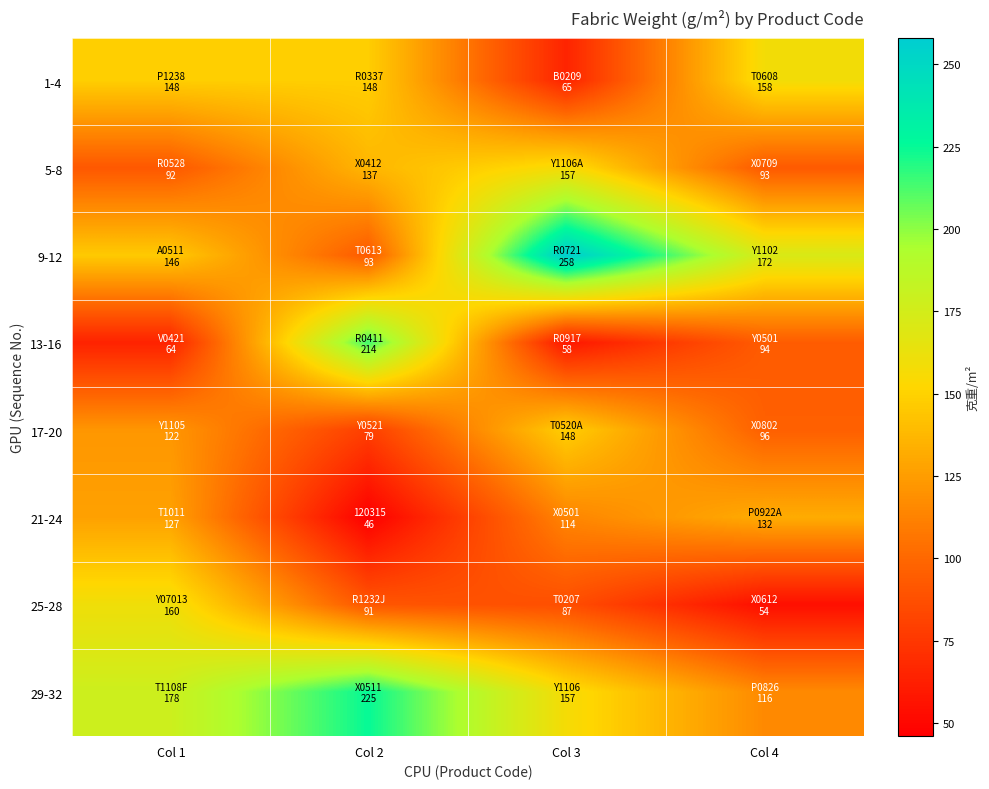

Rank the series at Col 2 from highest to lowest value.

29-32, 13-16, 1-4, 5-8, 9-12, 25-28, 17-20, 21-24